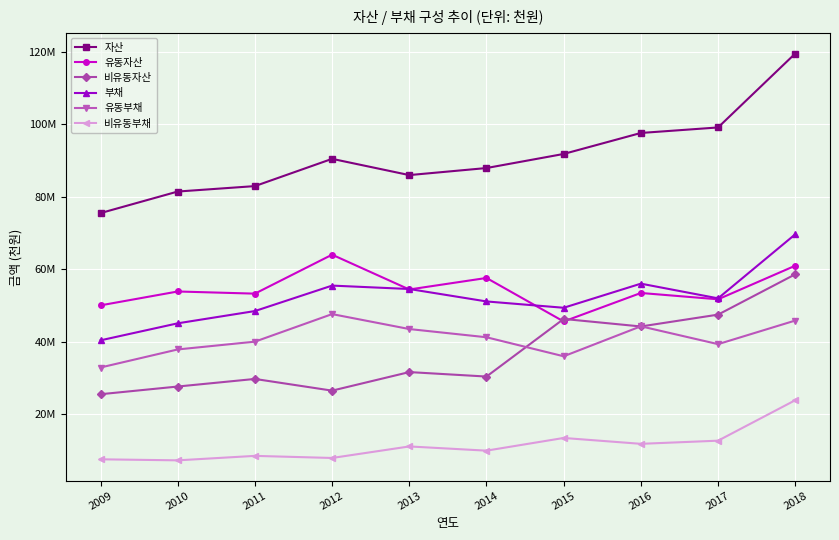

Is this an area chart (filled region under the line)?

No